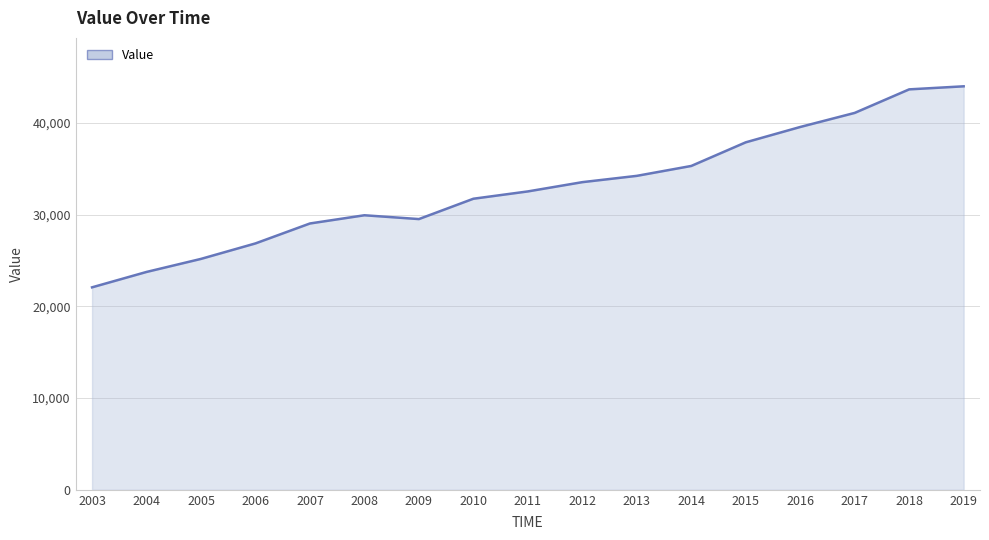

What is the difference between the maximum and minimum values?

21926.5